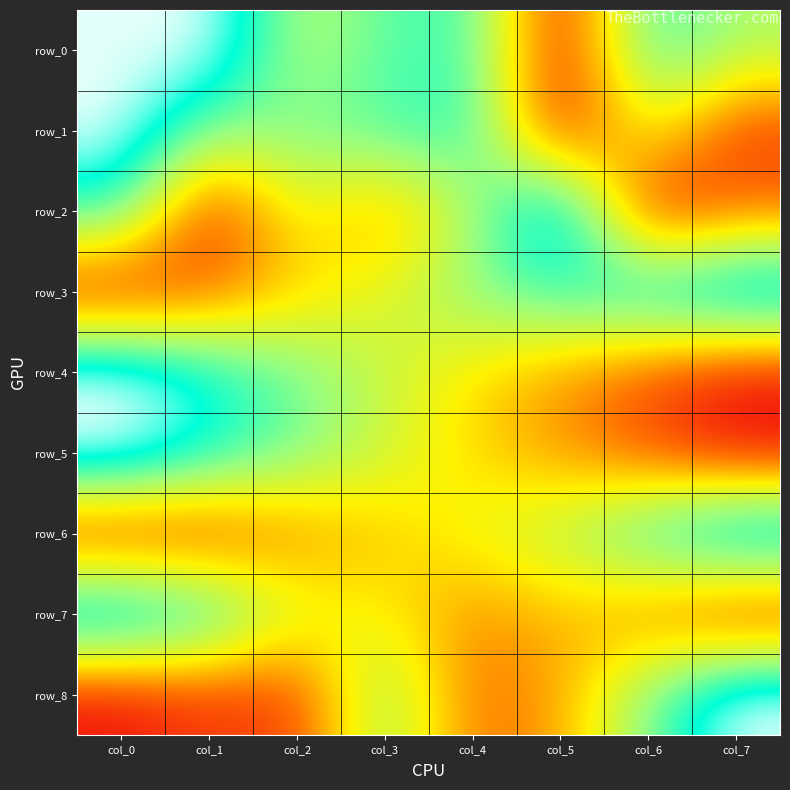

Which category has the lowest value in the row_6 series?

col_0